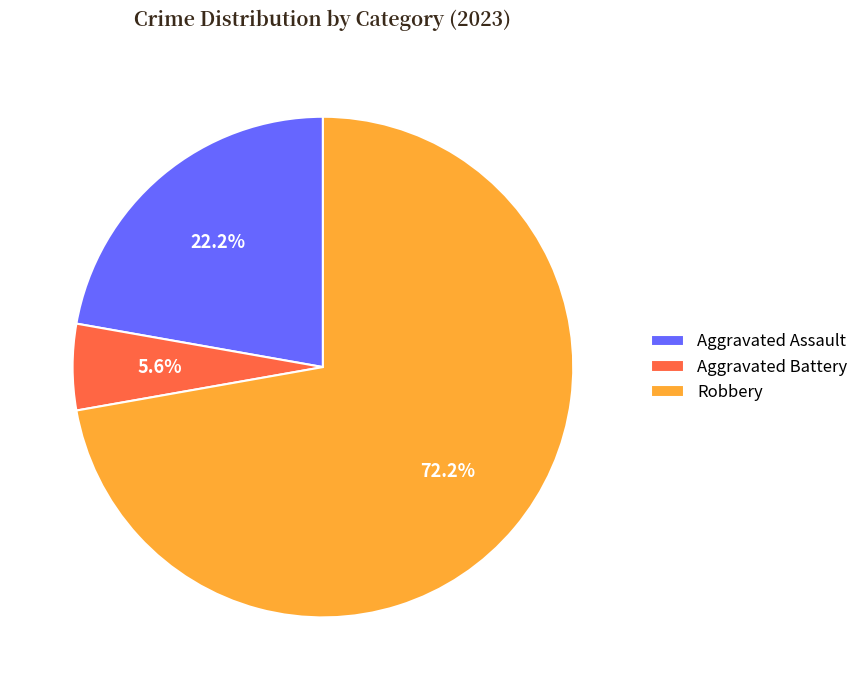

How many slices are in this pie chart?

3